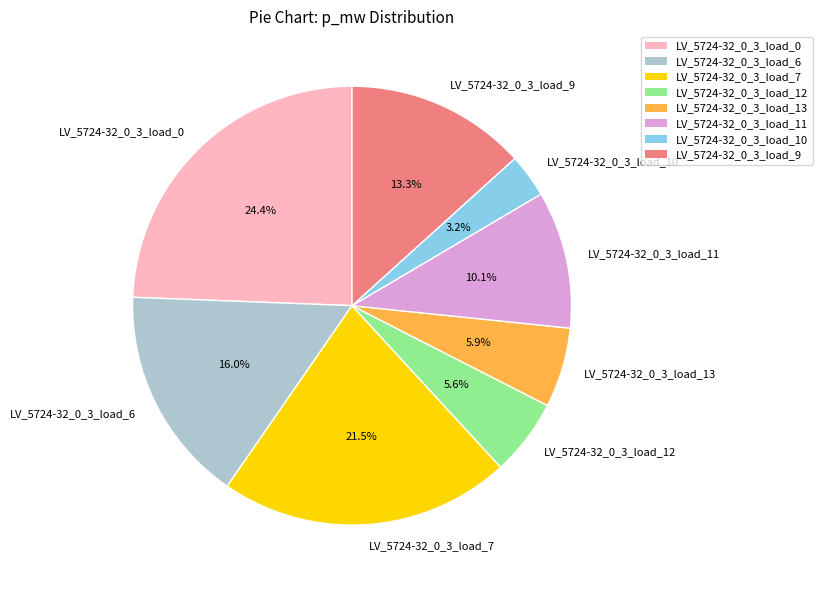

What percentage do LV_5724-32_0_3_load_0 and LV_5724-32_0_3_load_7 together represent?

45.9%